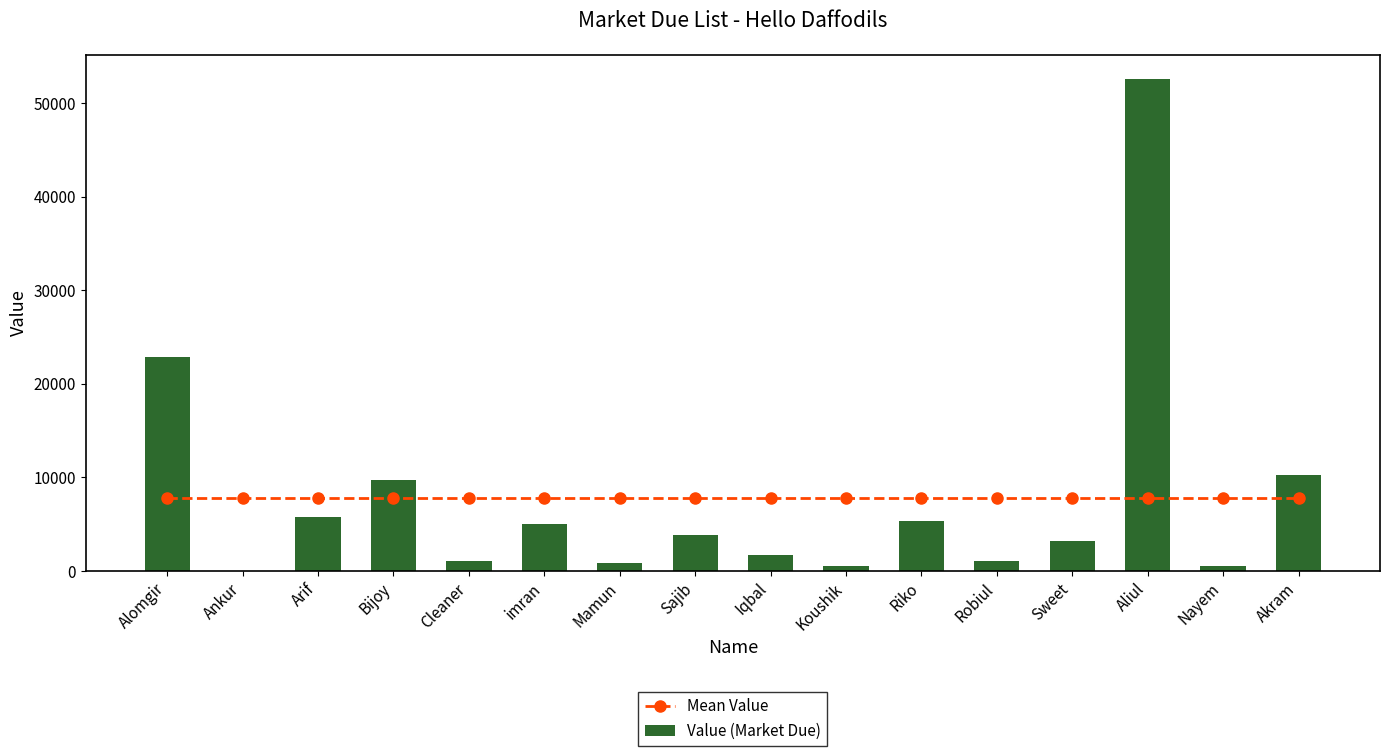

Is it true that Mean Value equals 4396.8 at Nayem?

False